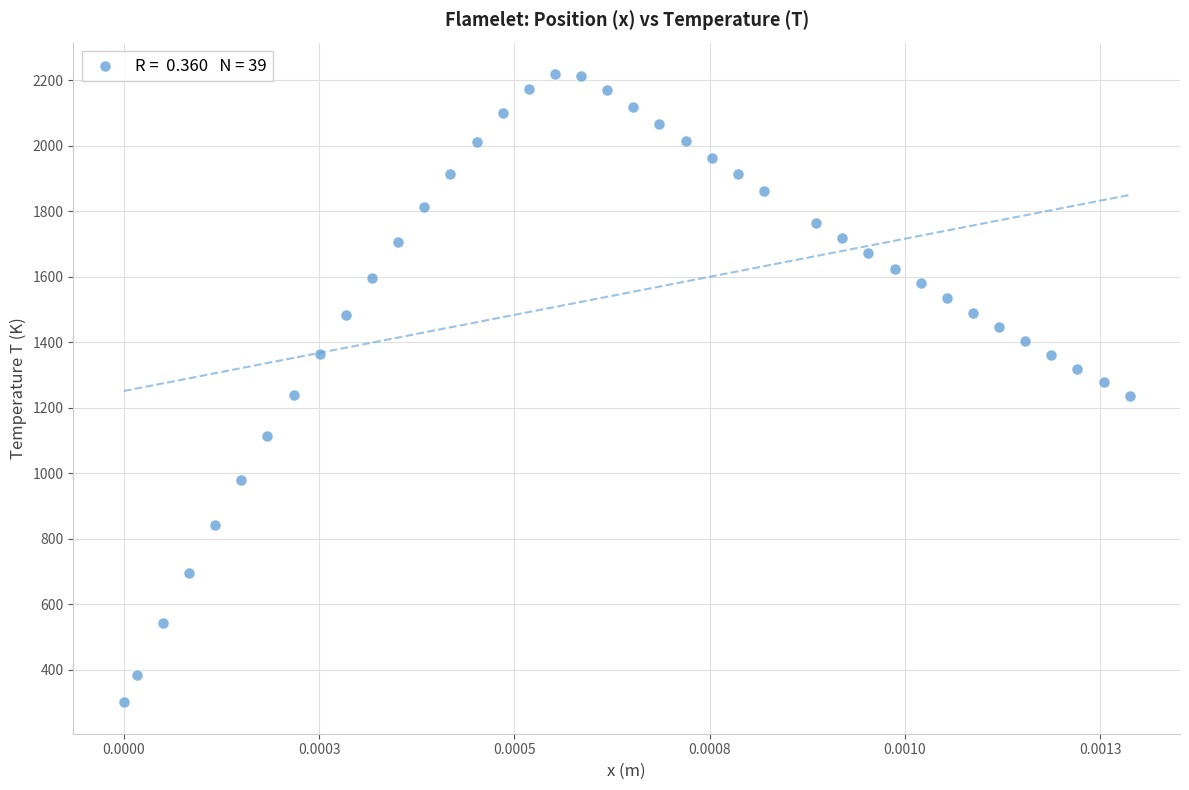

What is the range of Y values (max minus min)?

1919.1